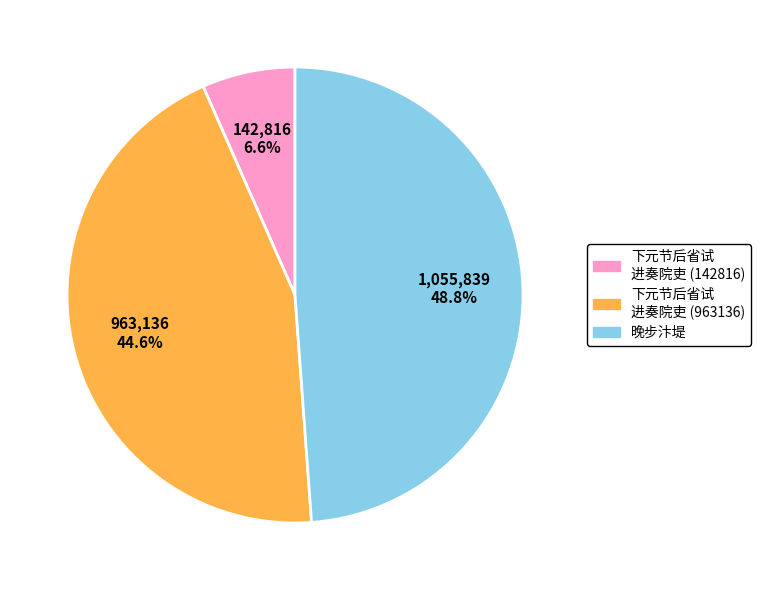

Does any single category account for the majority?

No